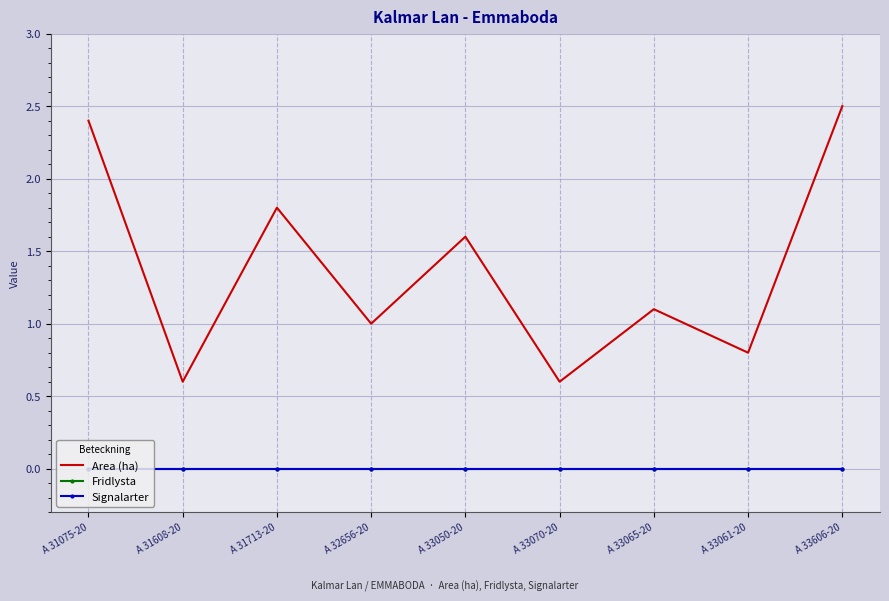

Is this an area chart (filled region under the line)?

No